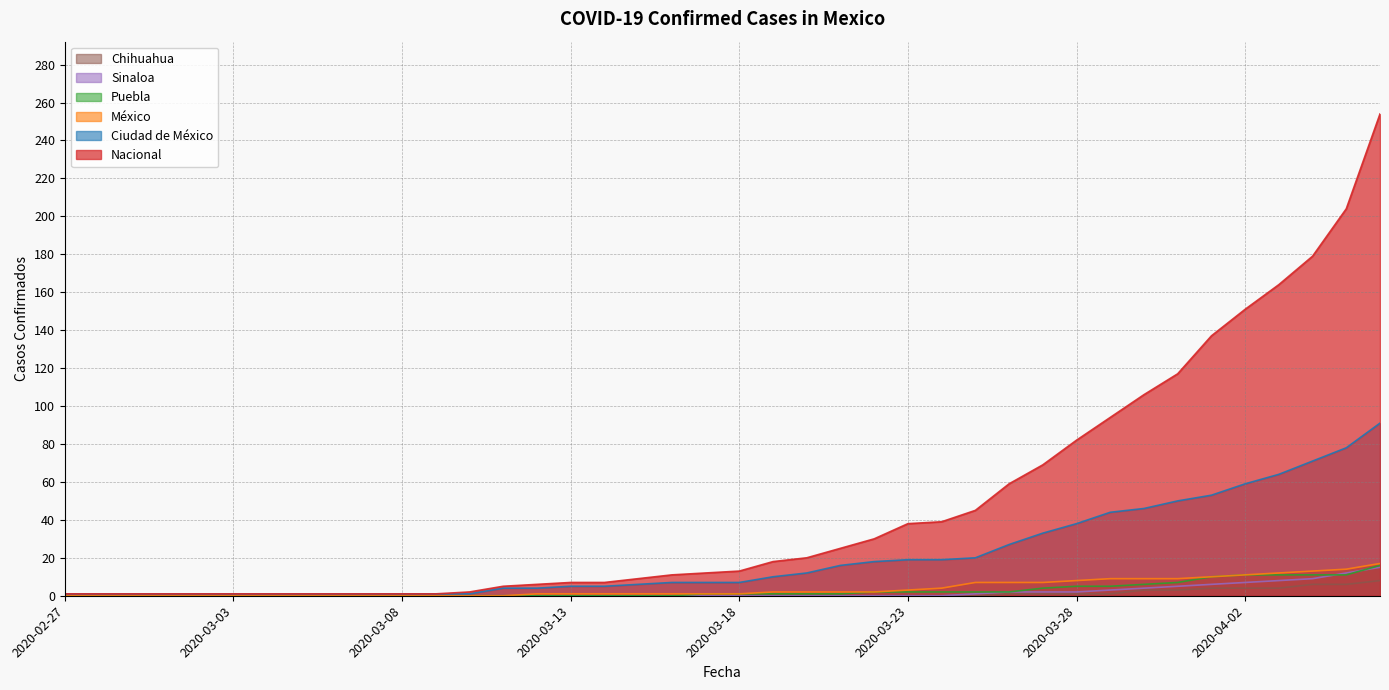

What is the difference between the Puebla values at 2020-03-13 and 2020-03-30?

6